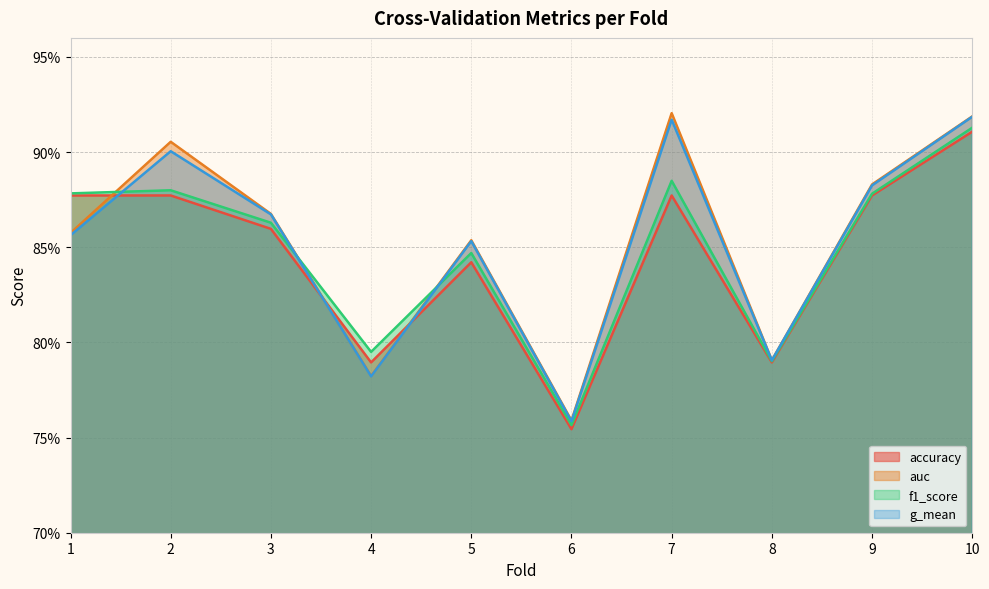

How many lines are shown in the chart?

4